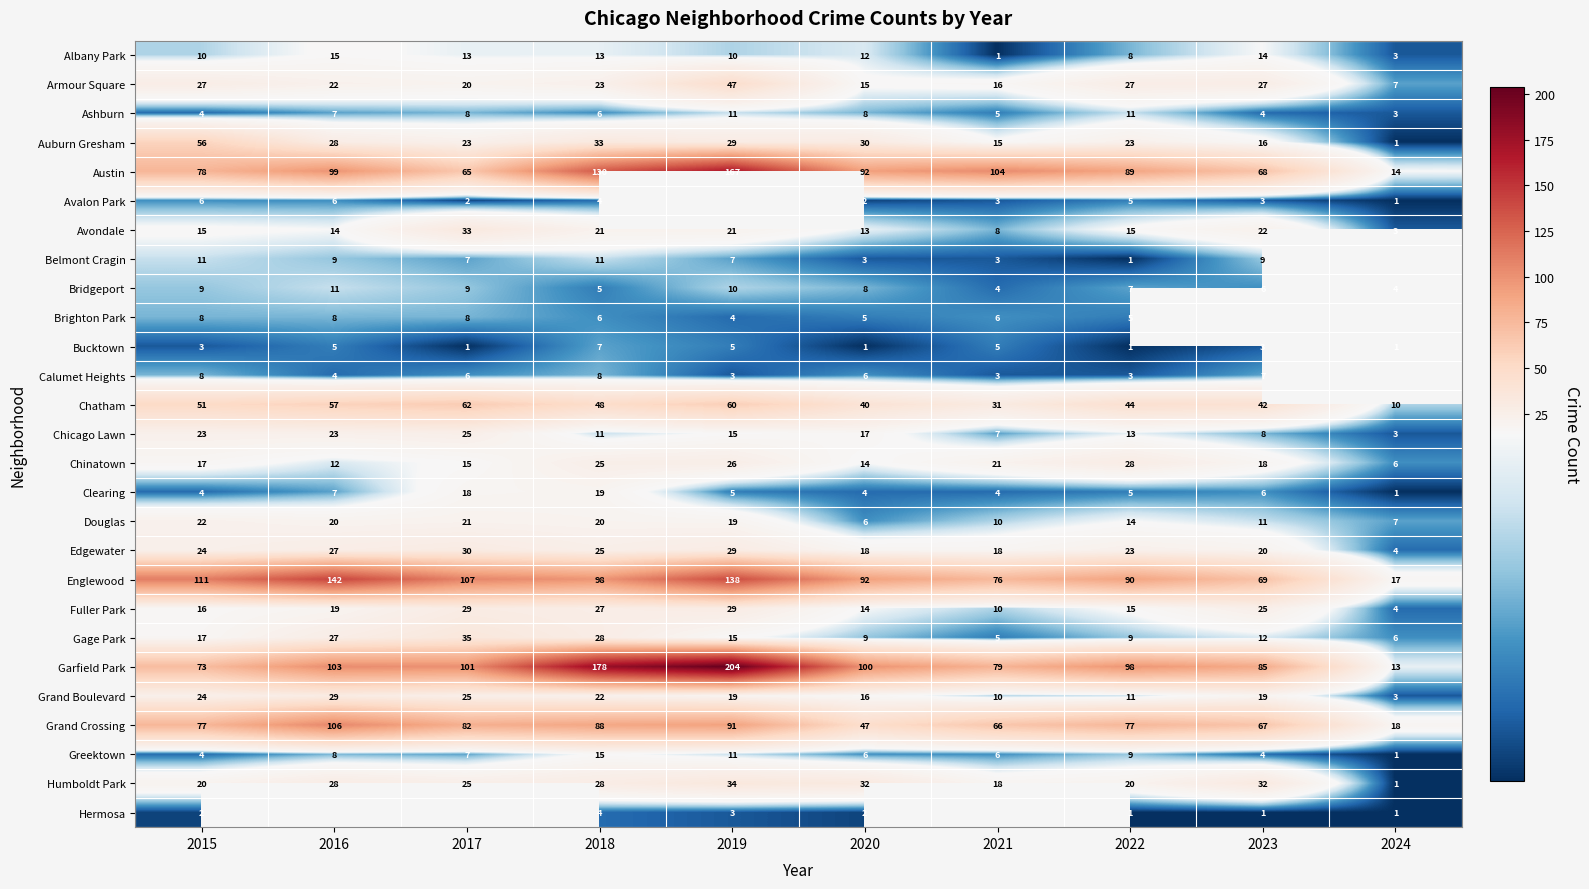

The value of Edgewater at 2021 is 7.4. True or false?

False